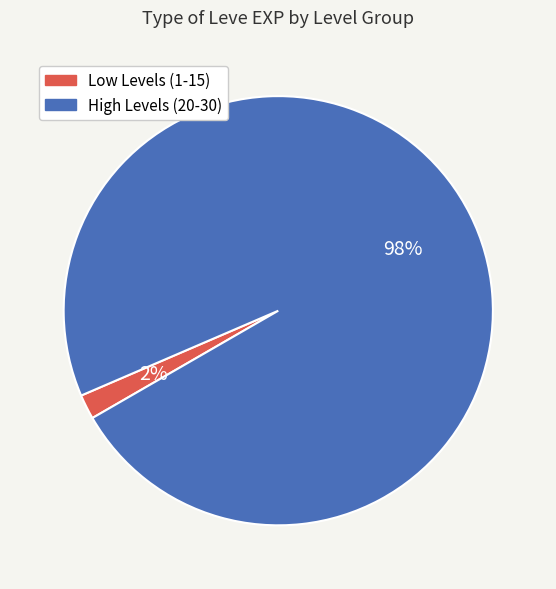

Combined, do High Levels (20-30) and Low Levels (1-15) account for over 50%?

Yes